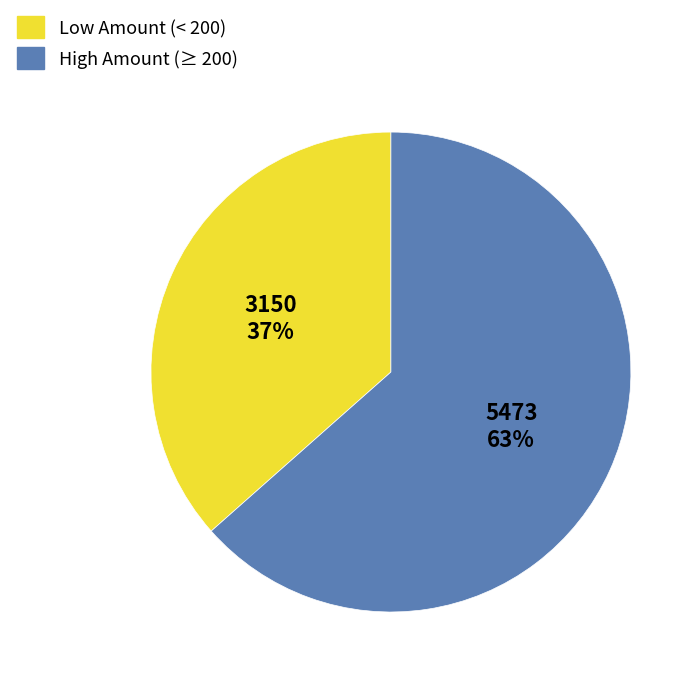

Rank the categories by value from highest to lowest.

High Amount (≥ 200), Low Amount (< 200)